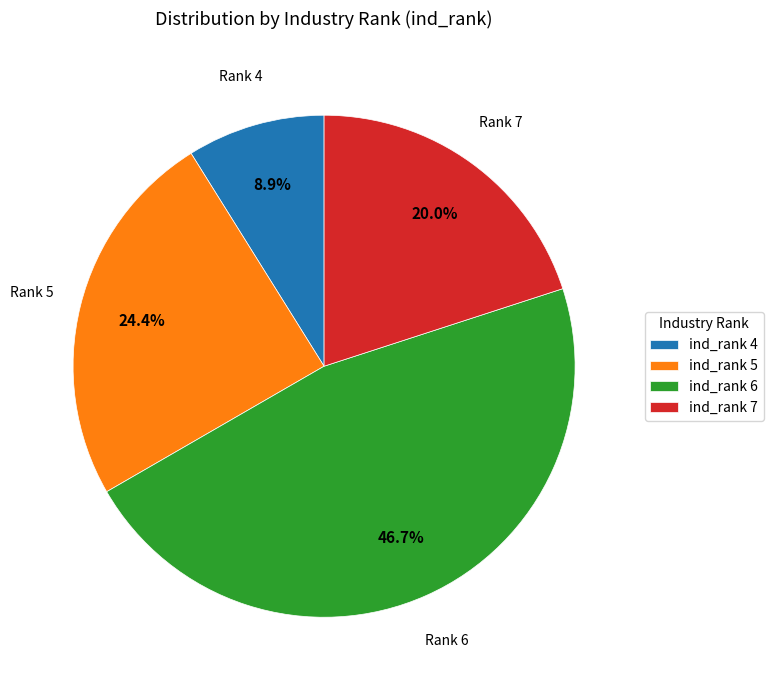

How many slices are in this pie chart?

4